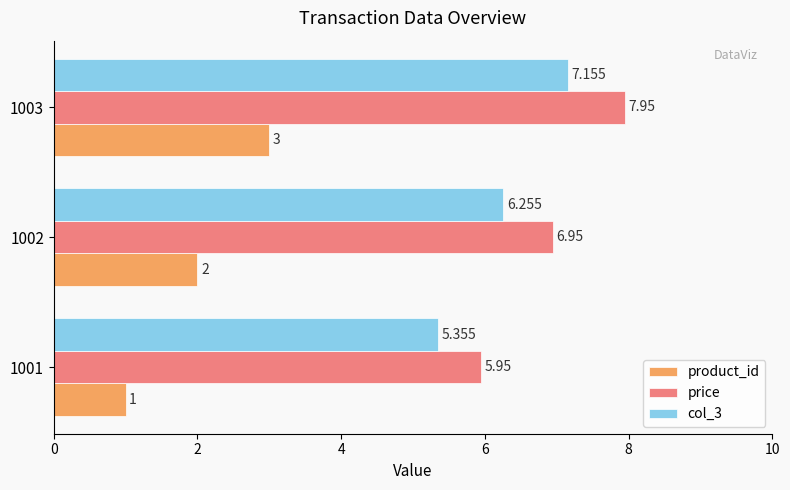

How many distinct data groups are displayed?

3